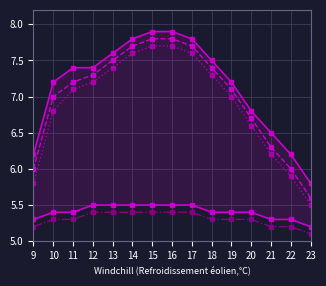

Is the value of col_21 at 11 greater than the value of col_20 at 20?

Yes